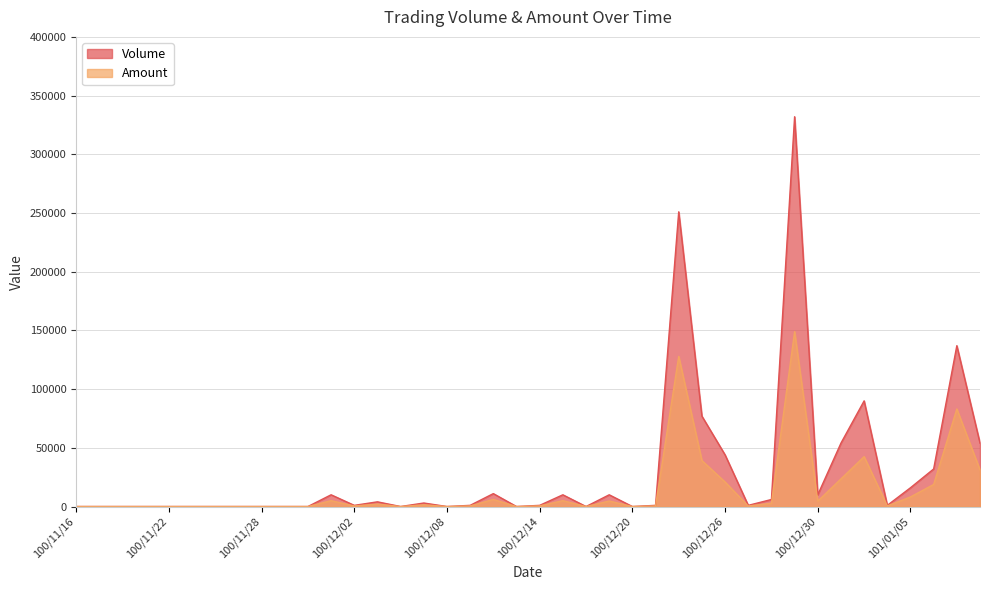

Between 100/12/01 and 101/01/04, which series saw the biggest shift?

Volume